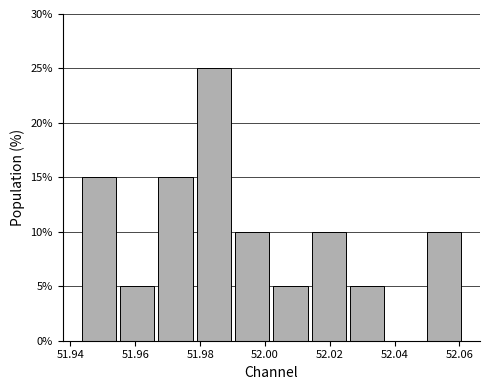

How tall is the bar that spans 51.966 to 51.978 on the x-axis? Neither the bar edges nor the heights are printed on the chart, so give them approximately, as read against the axes.

15